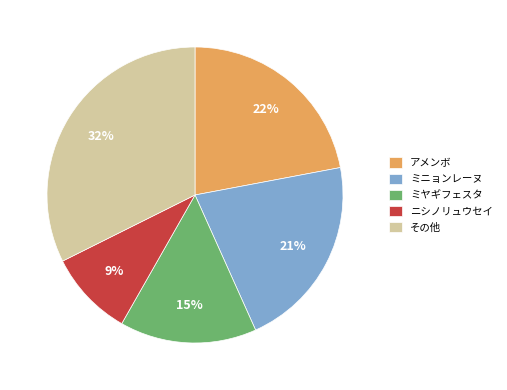

Is there a majority slice in this chart?

No